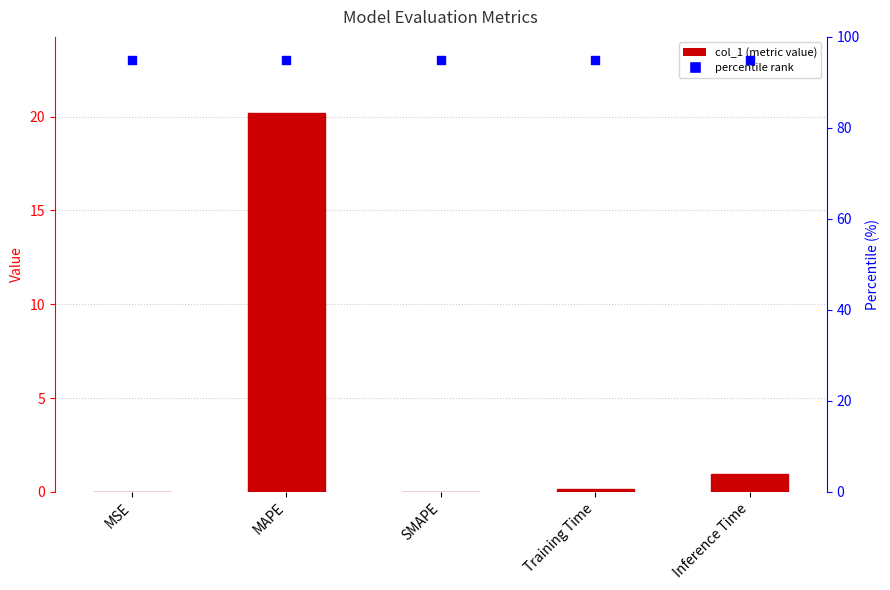

What is the change in value from MSE to Training Time?

+0.2